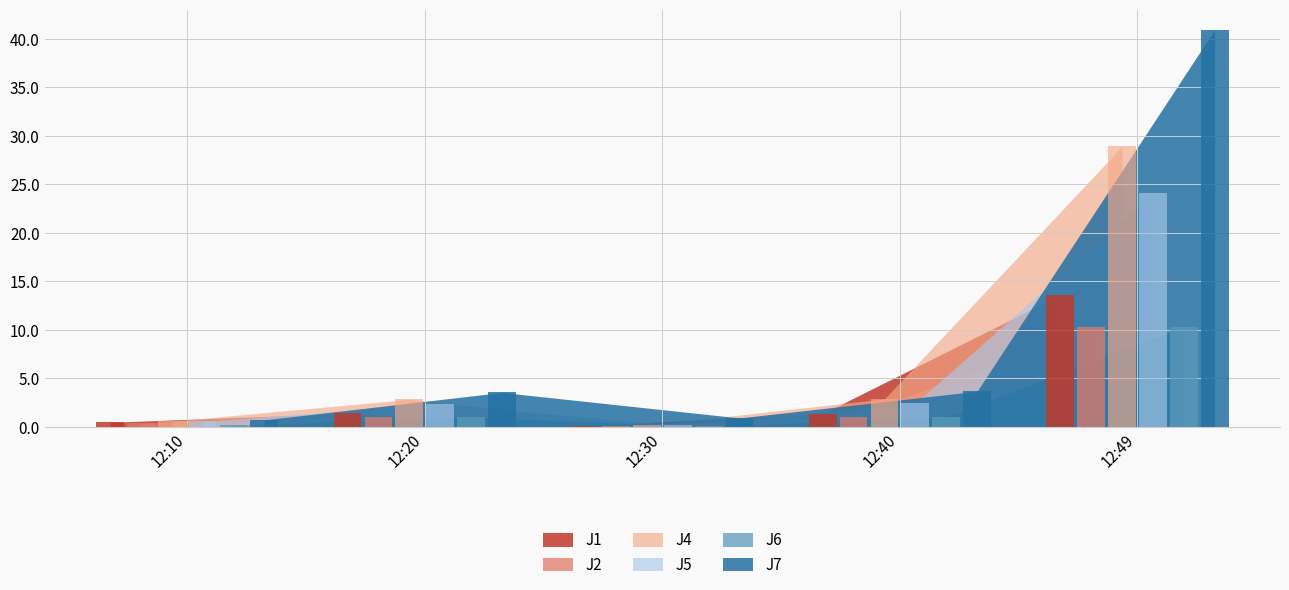

What is the value of the J1 bar at the 1st from the left?

0.5